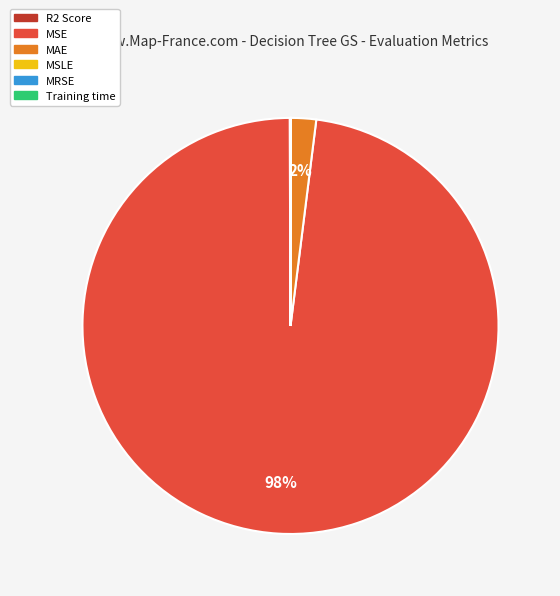

What is the majority slice?

MSE